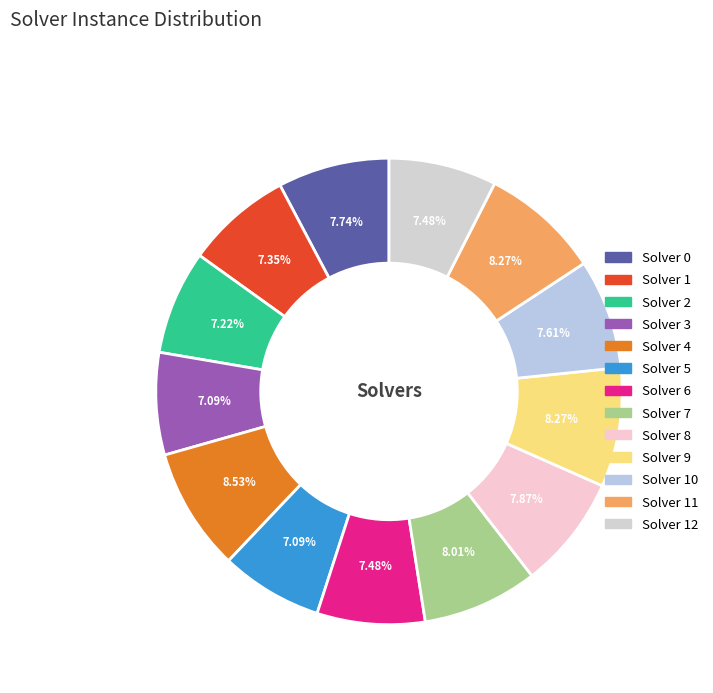

Count the number of slices in the pie.

13